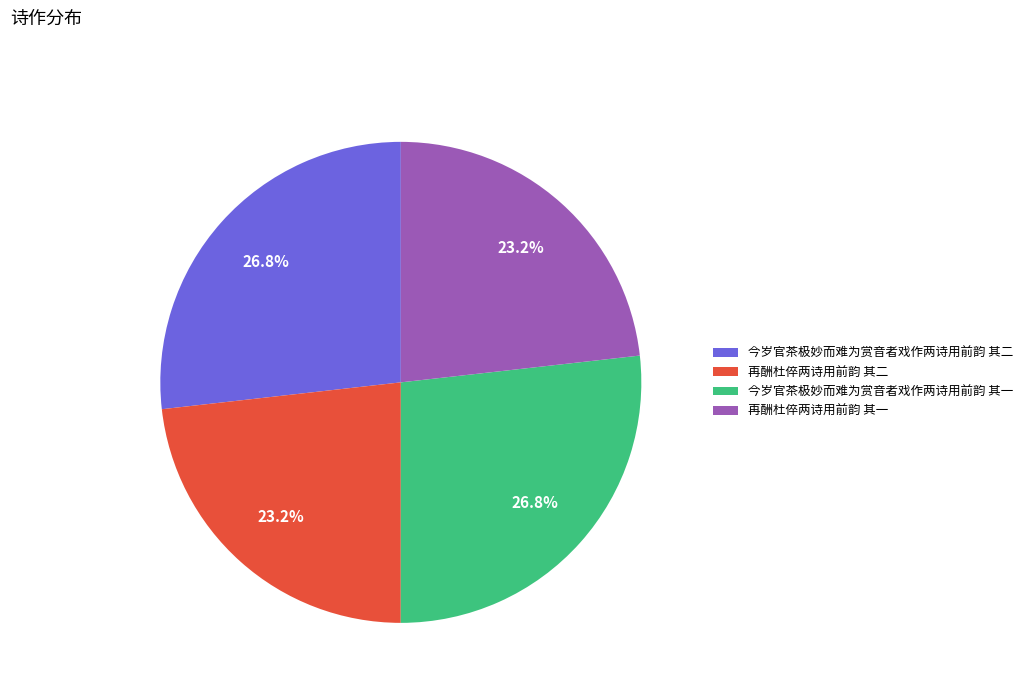

To the nearest percent, what is the average slice percentage?

25%